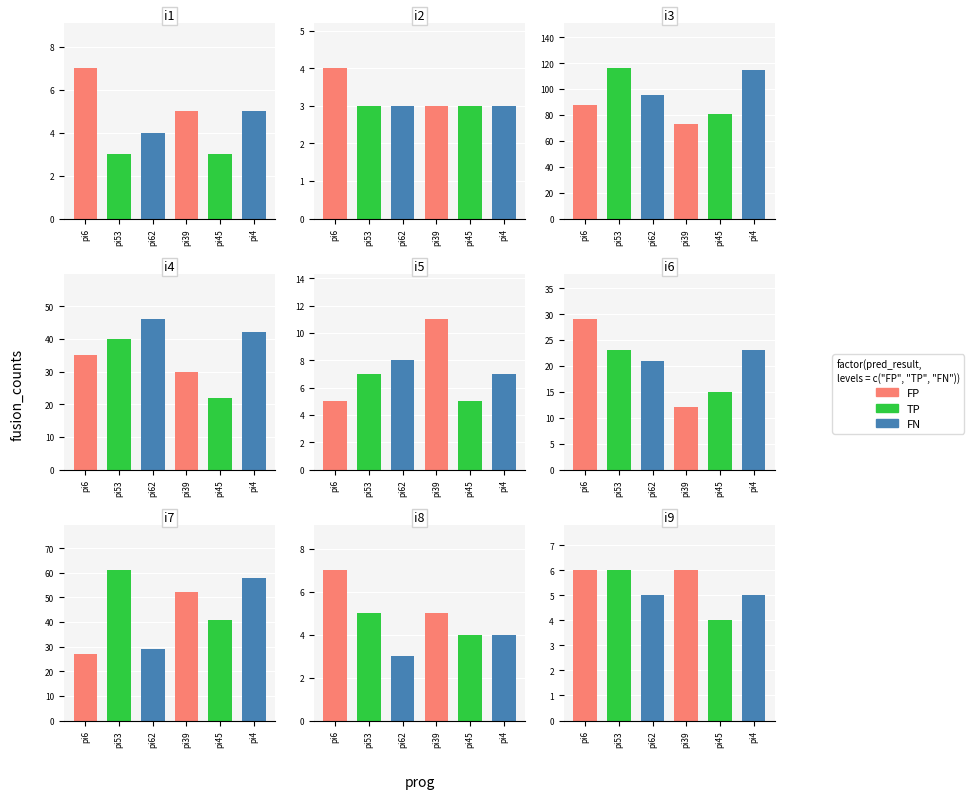

Which label corresponds to the smallest value in the chart?

i2